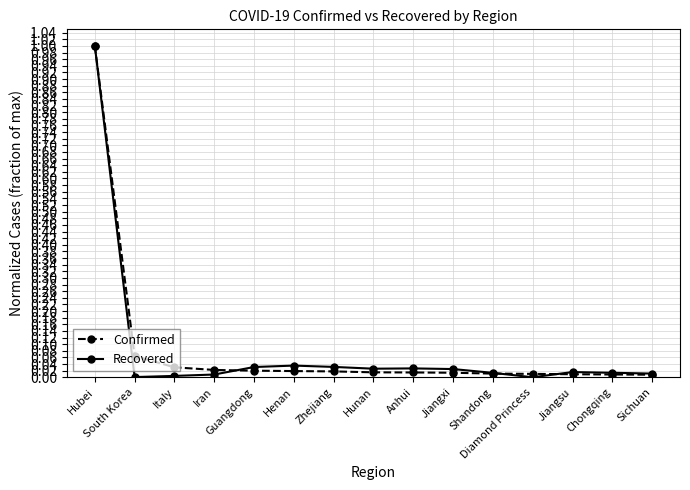

Which category has the highest value in the Recovered series?

Hubei